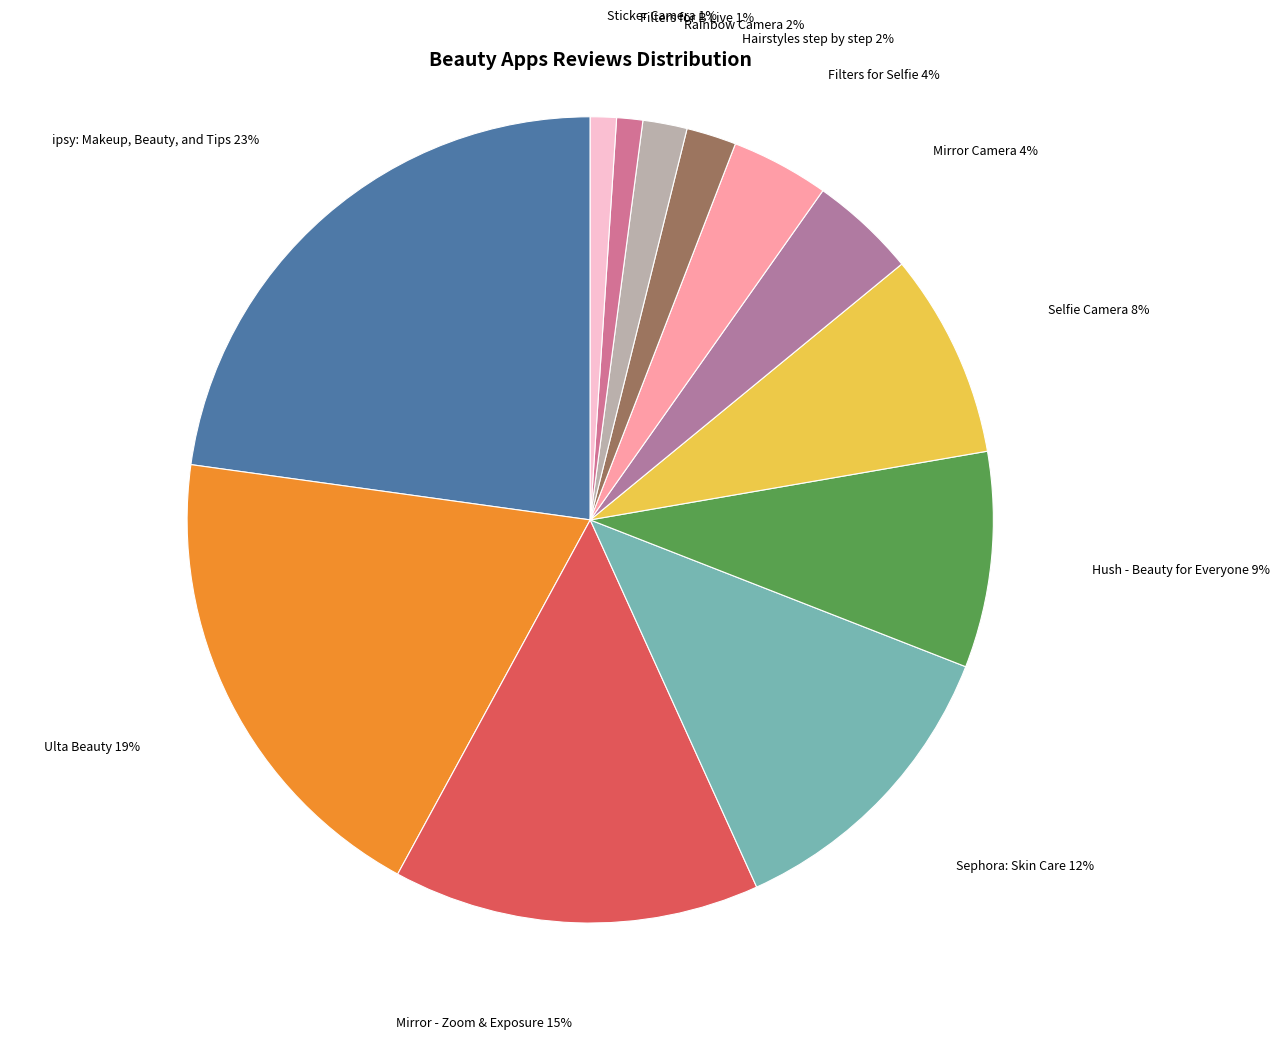

Which category has the biggest portion of the pie?

ipsy: Makeup, Beauty, and Tips